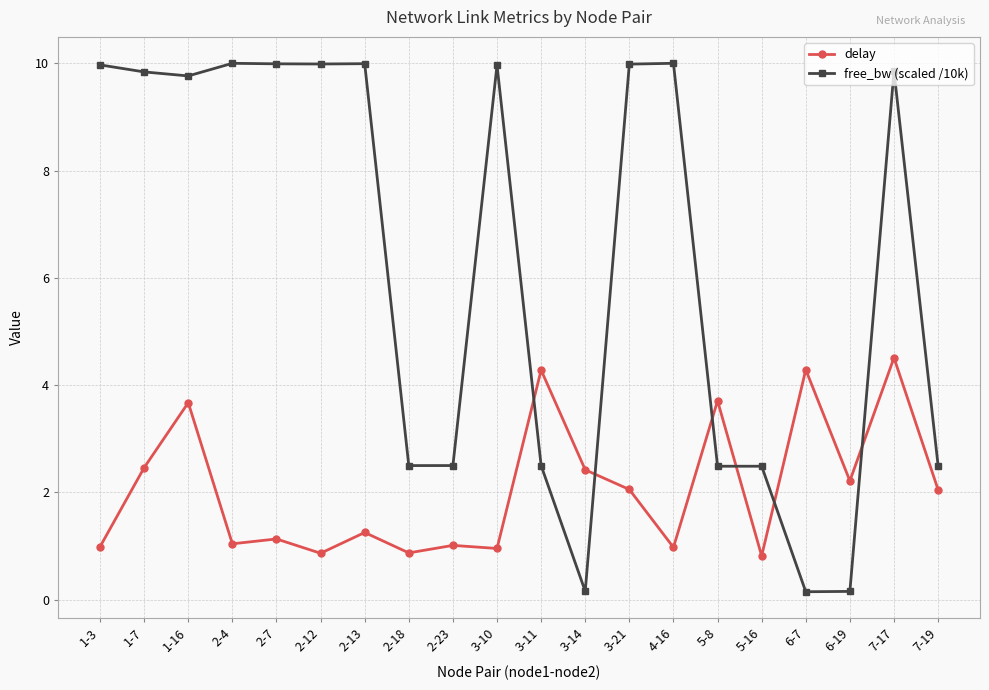

At how many categories does at least one series exceed 4?

13